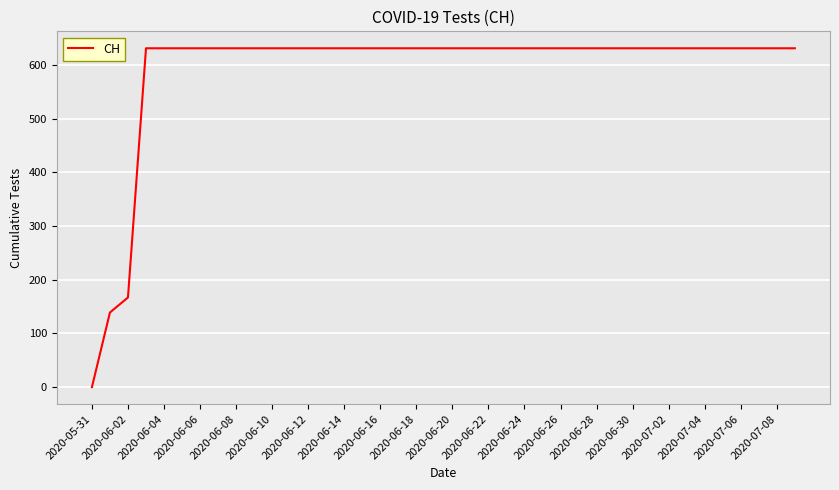

What is the difference between the maximum and minimum values?

631